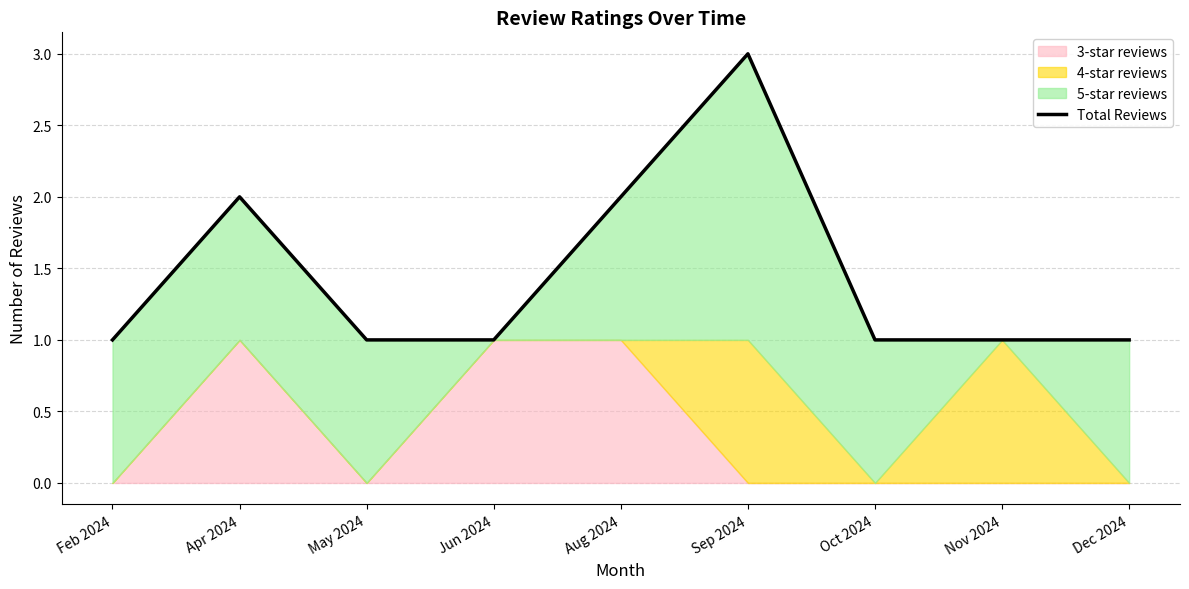

Is it true that the value at Apr 2024 is 2?

True